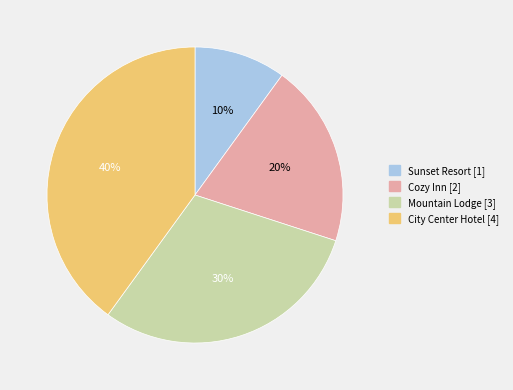

To the nearest percent, what is the combined percentage of Cozy Inn and Sunset Resort?

30%